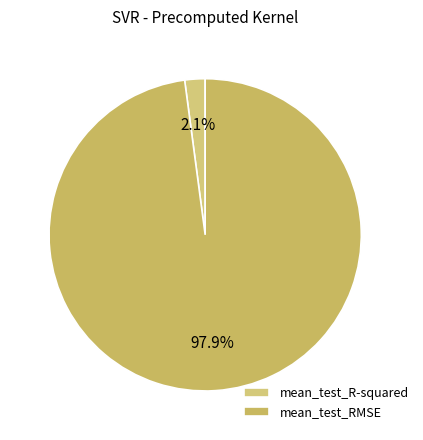

Does any single category account for the majority?

Yes